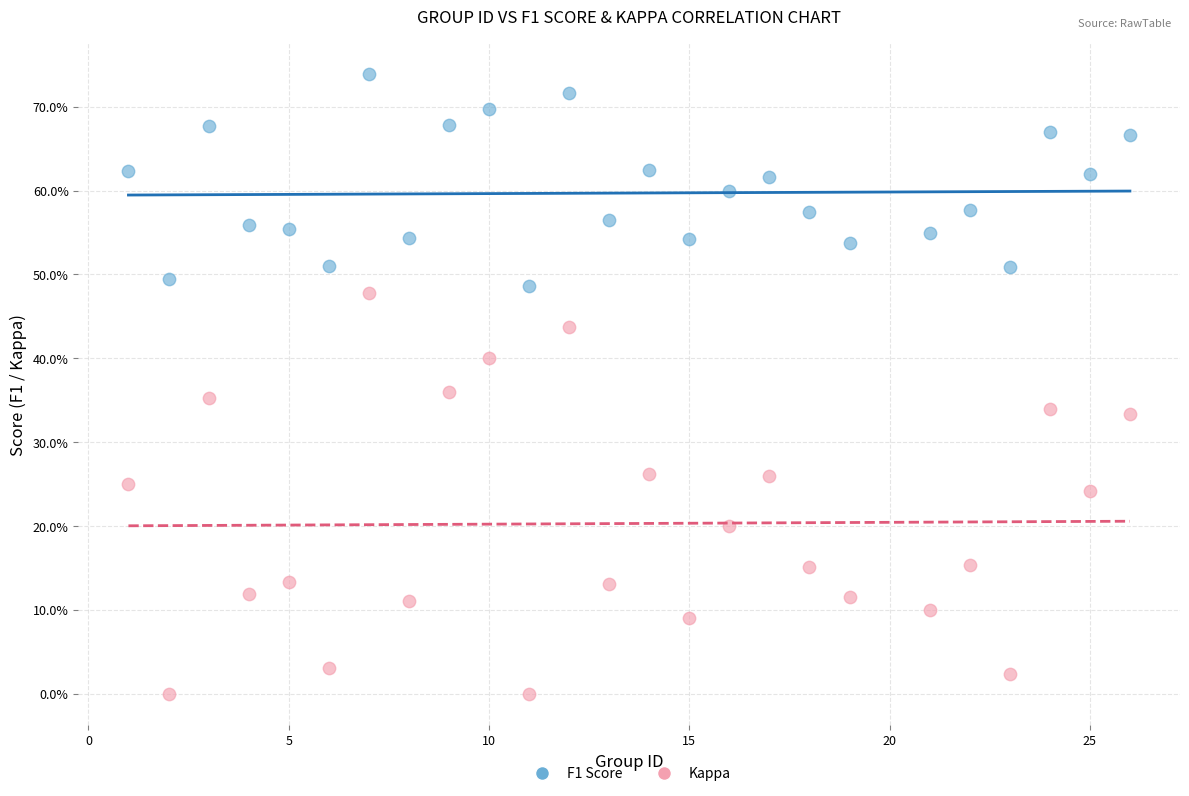

What are all the series names shown in the legend?

F1 Score, Kappa